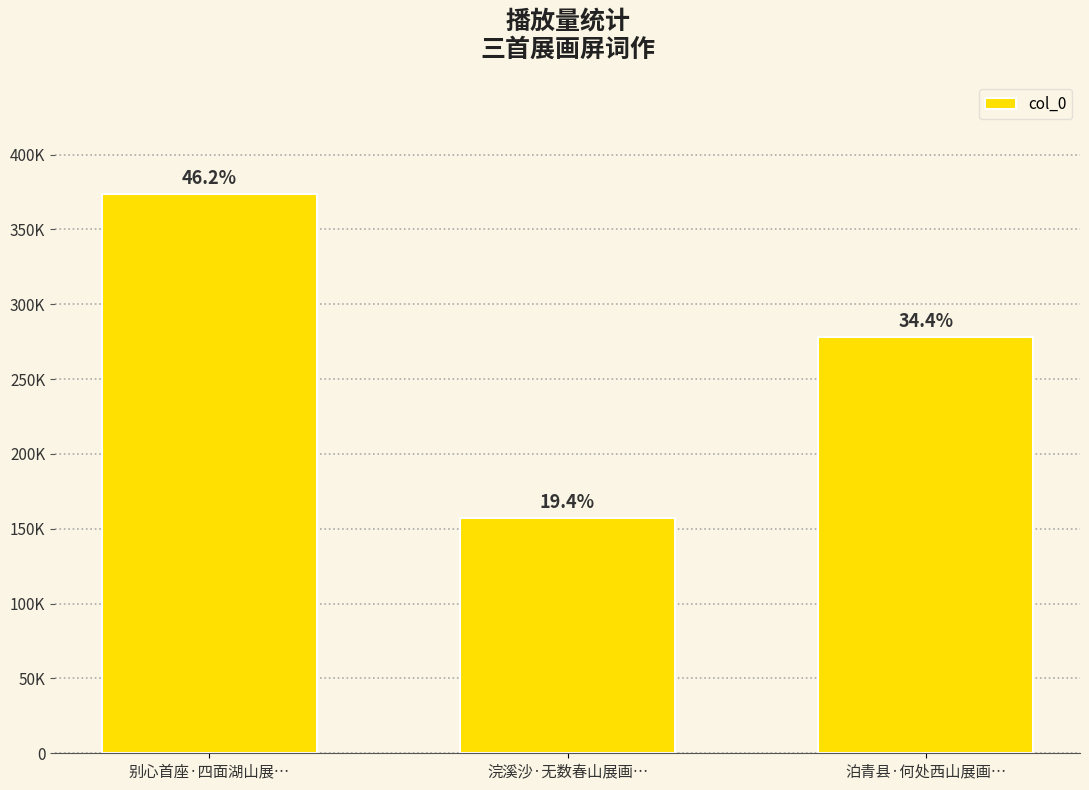

What is the sum of all values?

808831